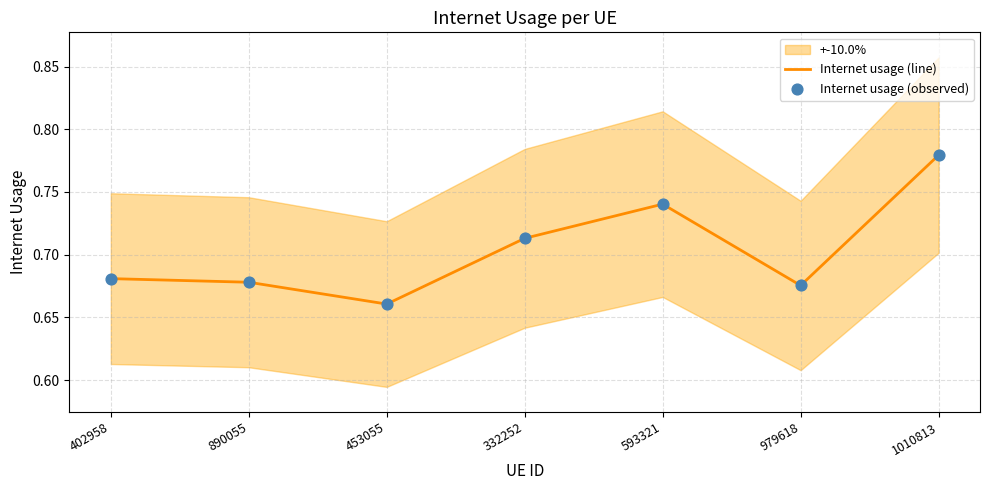

At which category is the sum across all series the highest?

1010813